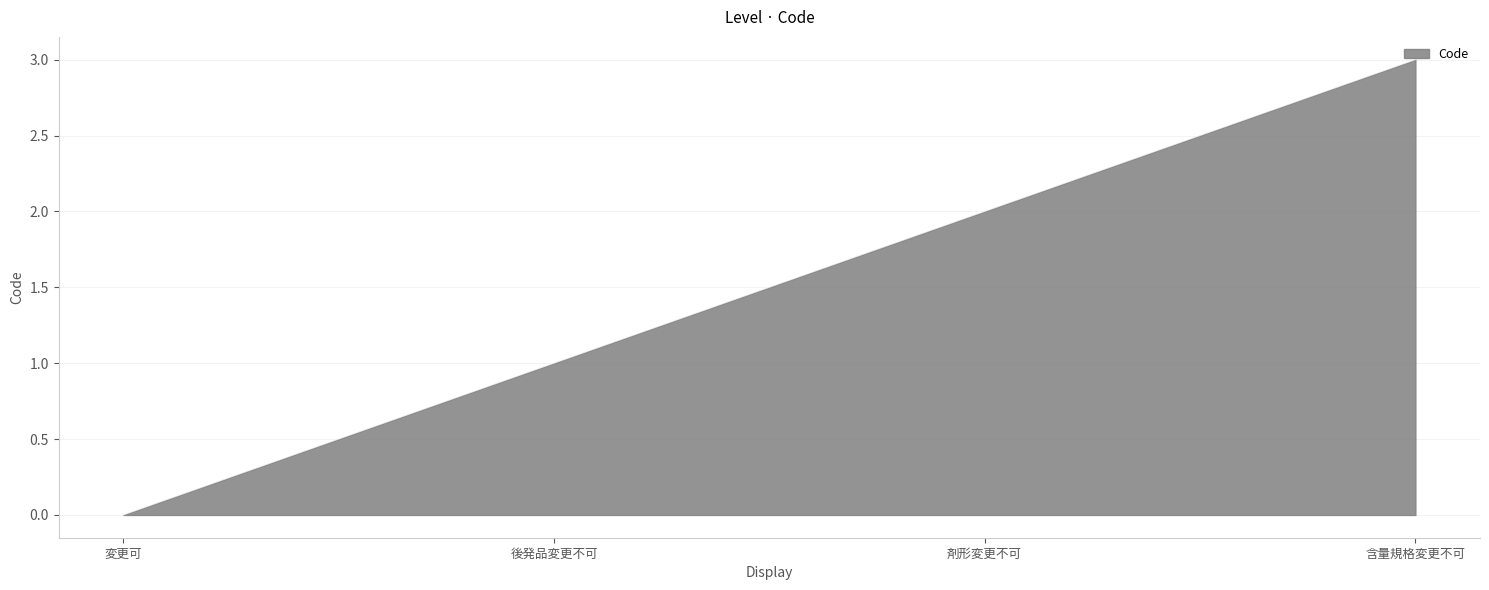

Reading left to right, list all the values displayed in this chart.

変更可=0	後発品変更不可=1	剤形変更不可=2	含量規格変更不可=3